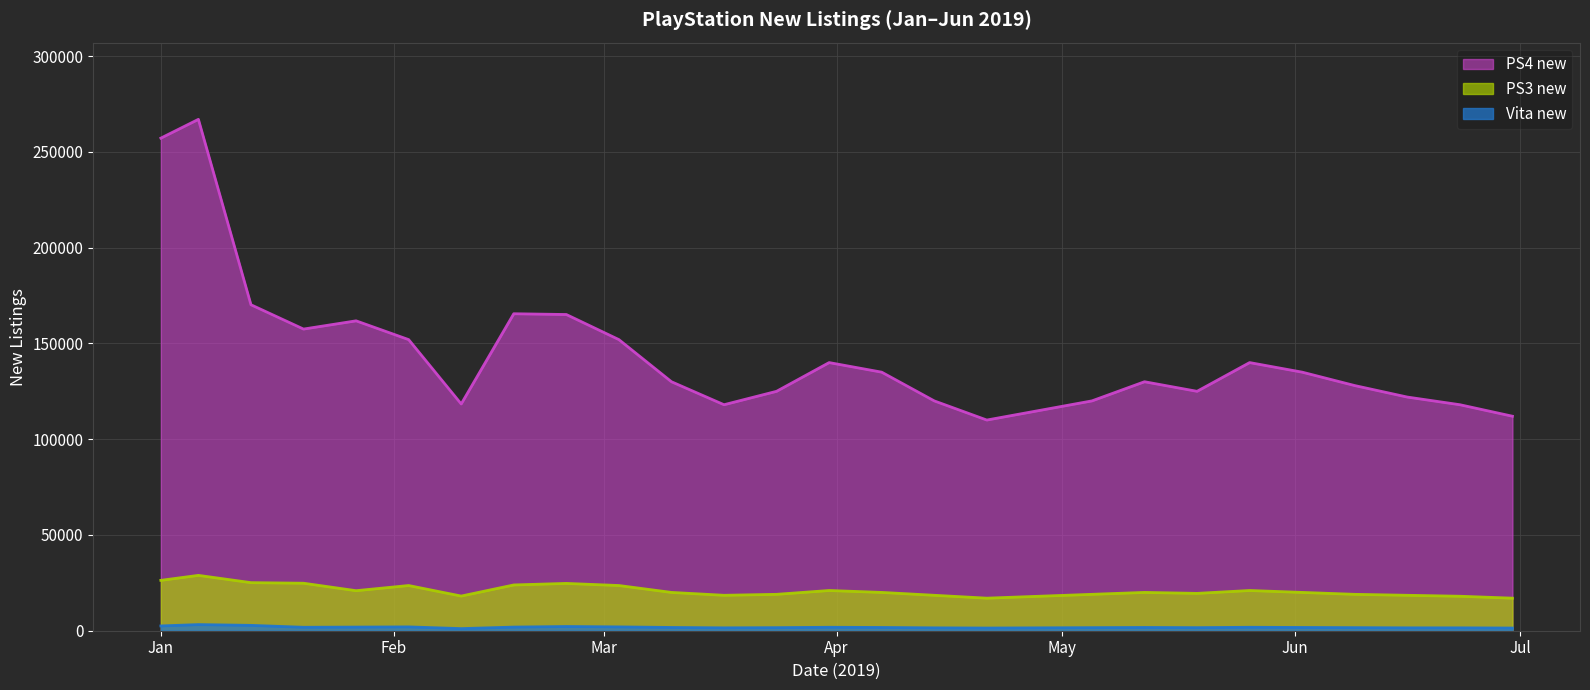

True or false: PS4 new has more than 1 points higher than both neighbors.

True